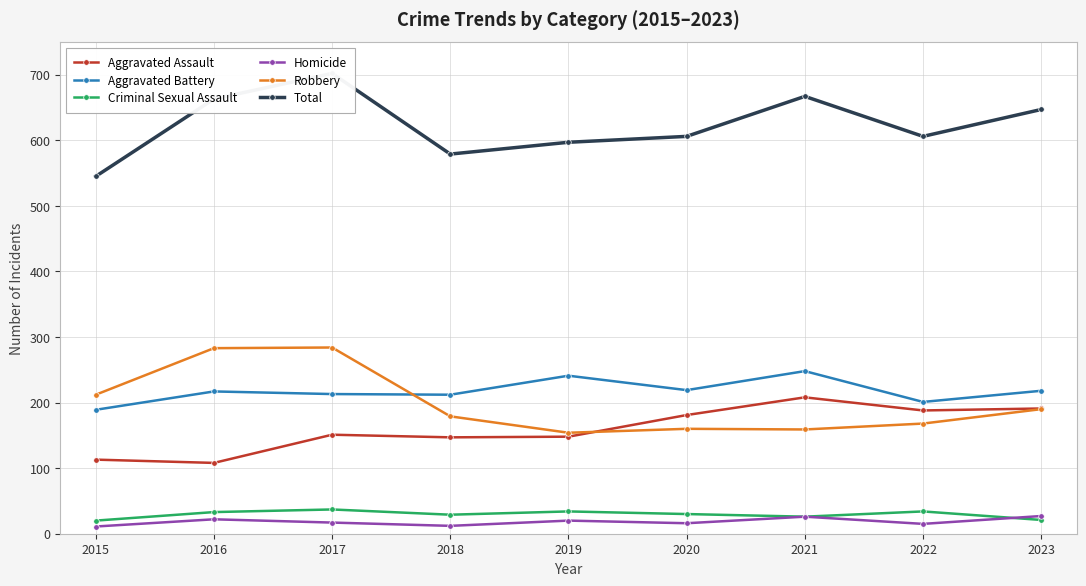

Which label corresponds to the largest value in the chart?

2017